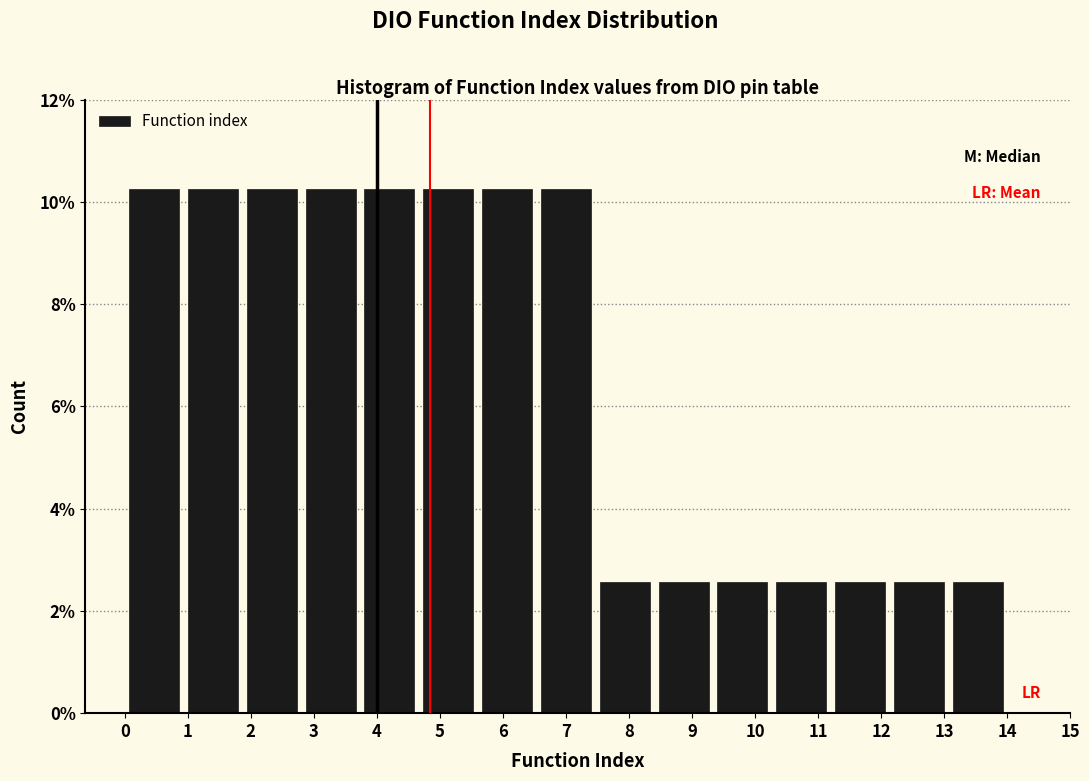

Reading left to right, transcribe this chart: for each bar, give the range it covers on the x-axis and its height. Neither the bar edges nor the heights are printed on the chart, so give them approximately, as read against the axes.

0.0 to 0.9: 10.2
0.9 to 1.9: 10.2
1.9 to 2.8: 10.2
2.8 to 3.7: 10.2
3.7 to 4.7: 10.2
4.7 to 5.6: 10.2
5.6 to 6.5: 10.2
6.5 to 7.5: 10.2
7.5 to 8.4: 2.6
8.4 to 9.3: 2.6
9.3 to 10.3: 2.6
10.3 to 11.2: 2.6
11.2 to 12.1: 2.6
12.1 to 13.1: 2.6
13.1 to 14.0: 2.6